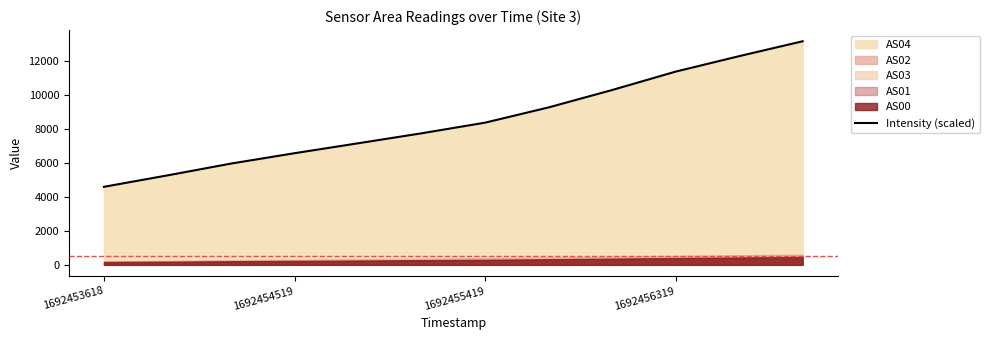

What is the maximum value for Intensity (scaled)?

13136